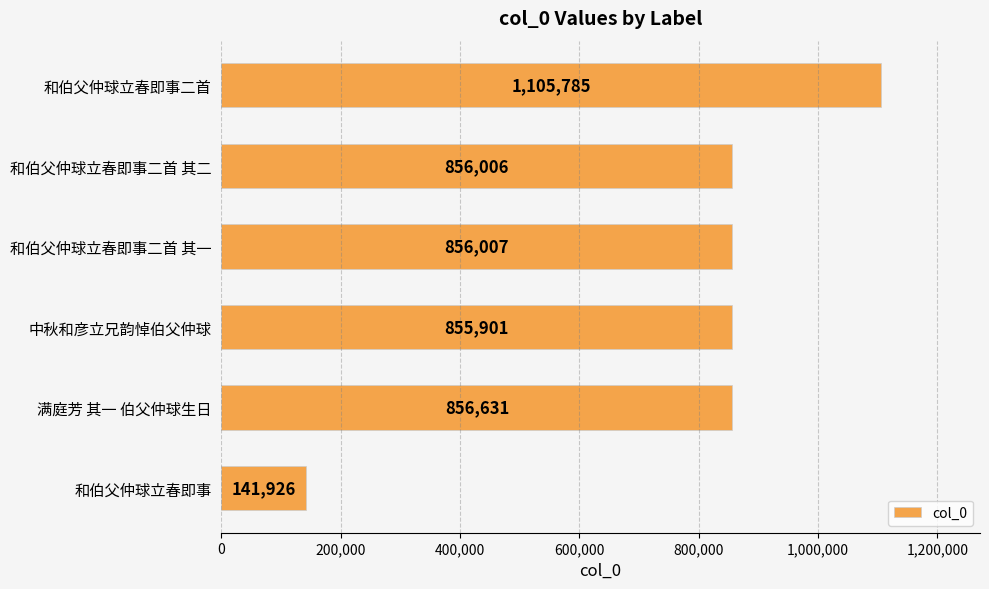

What is the difference between the maximum and minimum values?

963859